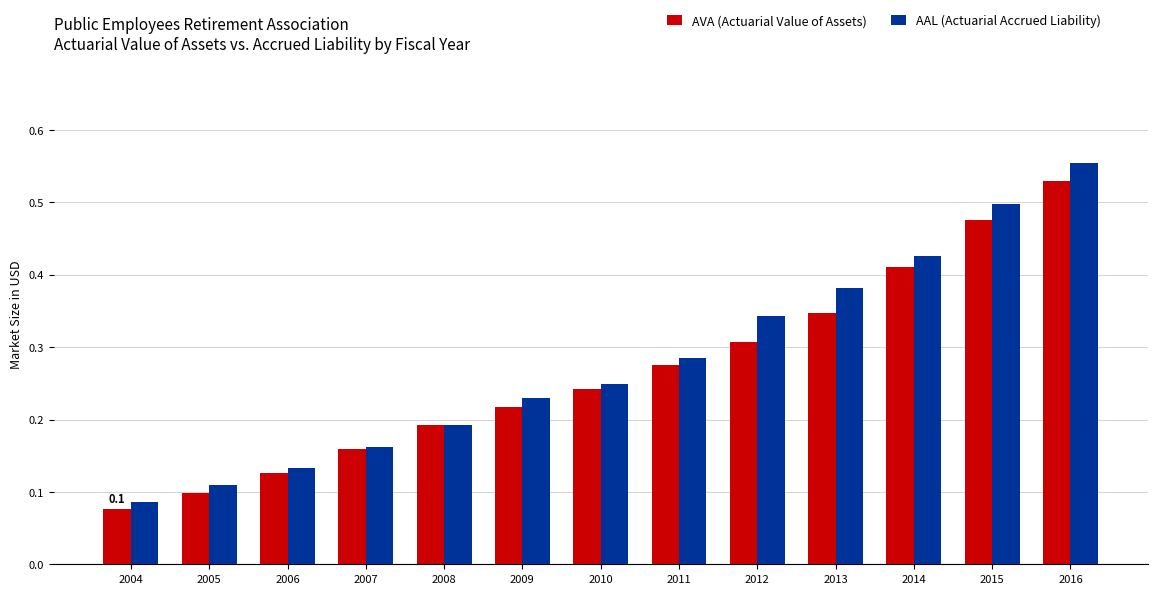

Rank the categories by AVA (Actuarial Value of Assets) value from lowest to highest.

2004, 2005, 2006, 2007, 2008, 2009, 2010, 2011, 2012, 2013, 2014, 2015, 2016